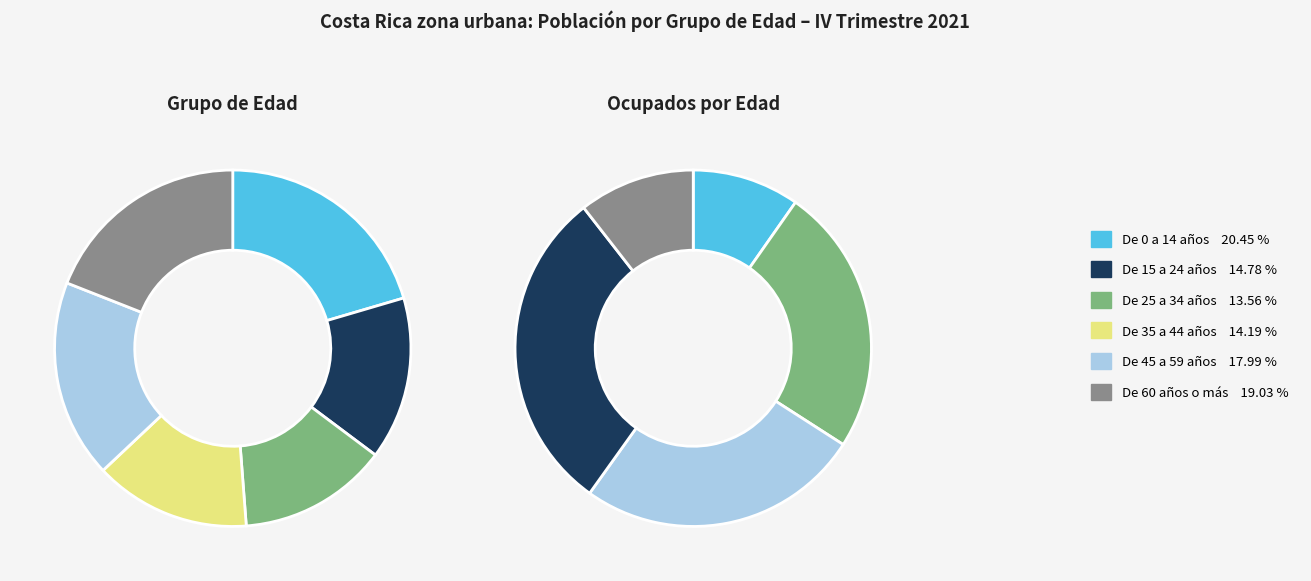

To the nearest percent, what is the combined percentage of De 0 a 14 años and De 15 a 24 años?

35%